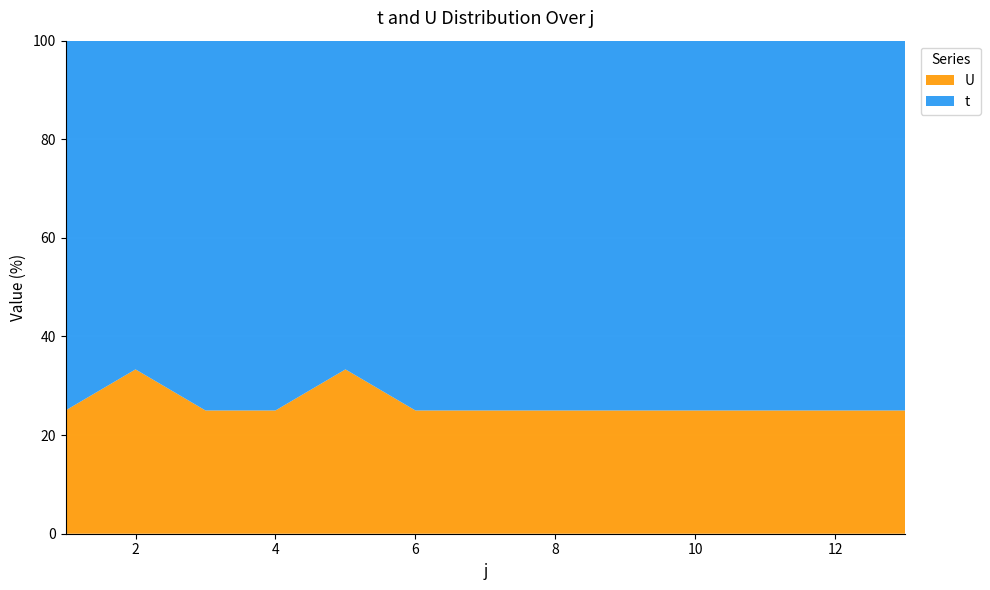

Reading left to right, extract all data points from this chart.

t: 3	2	3	3	2	3	3	3	3	3	3	3	3
U: 1	1	1	1	1	1	1	1	1	1	1	1	1